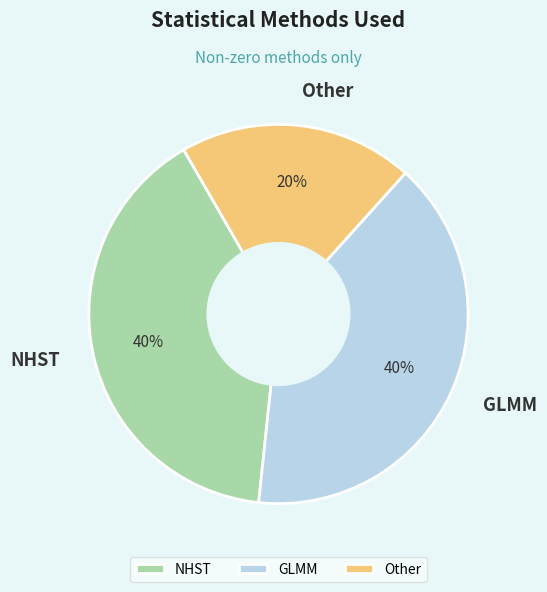

The NHST slice represents 50% of the pie. True or false?

False